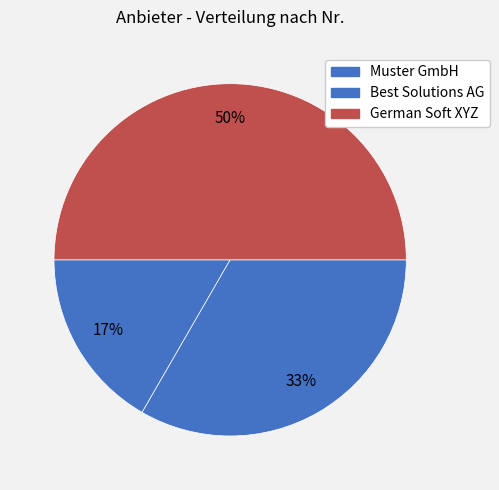

Which slice is the largest?

German Soft XYZ